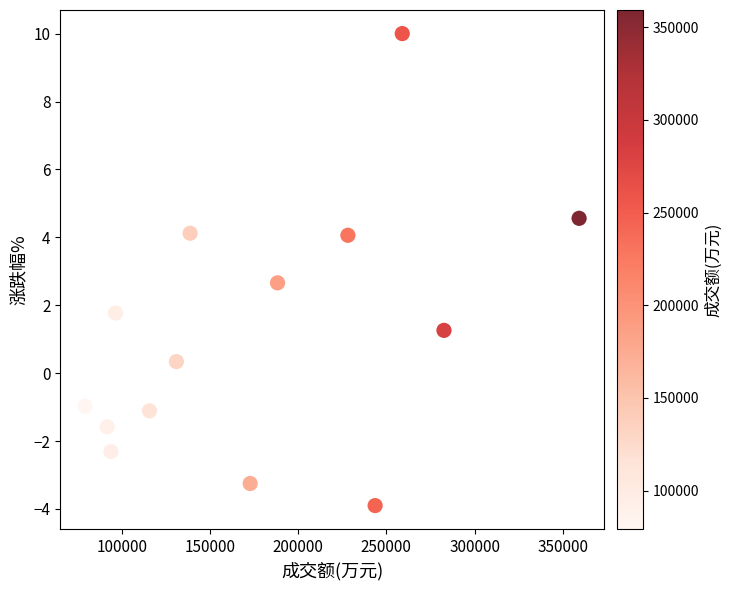

What Y value in the scatter plot is closest to 3?

2.7